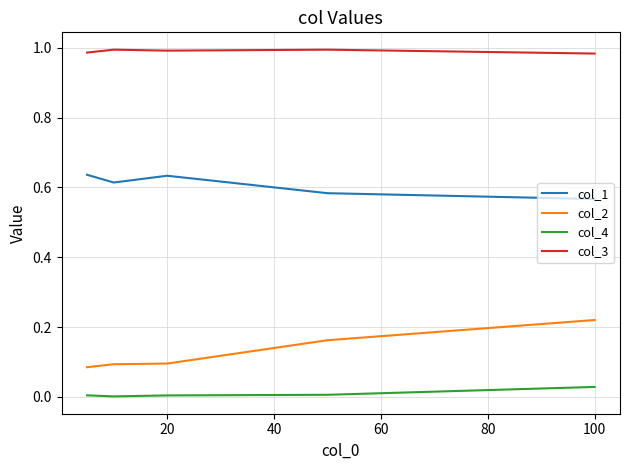

True or false: col_3 and col_2 intersect in this chart.

False